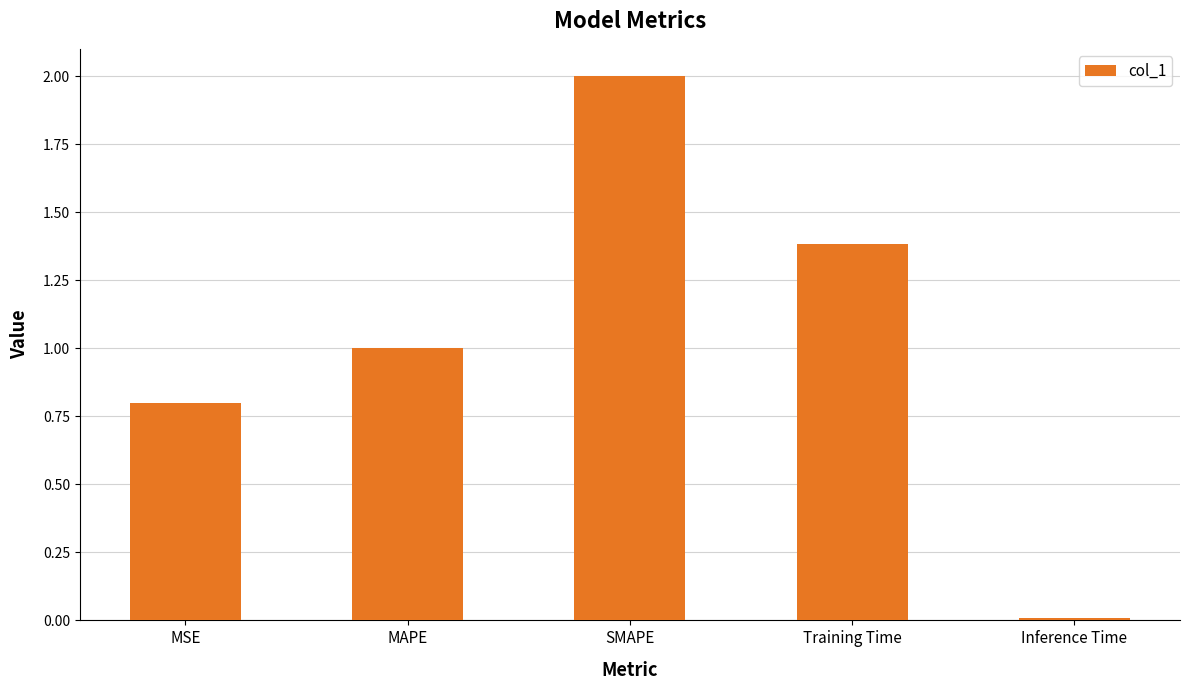

At which label is the value closest to 1?

MAPE